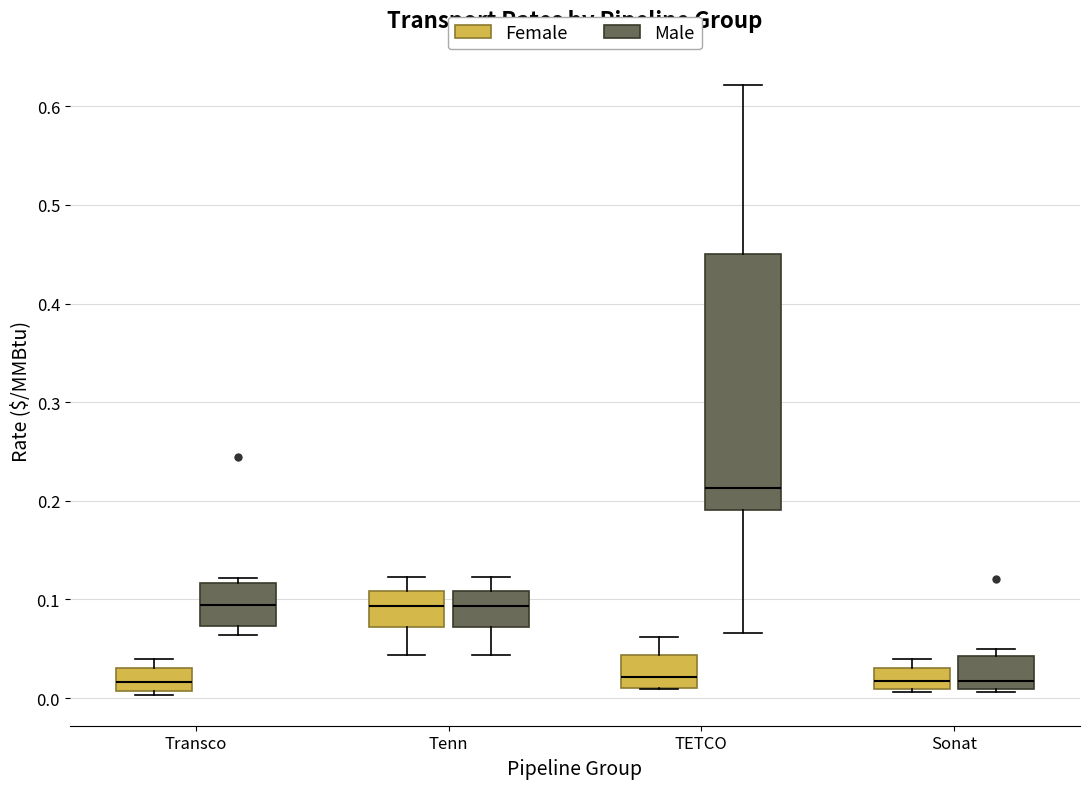

Reading left to right, transcribe this box plot: for each box, give where its median line is, the range the box spans, and where its two whiskers end, as read against the y-axis. The values are not printed on the chart, so give them approximately, as read against the axis.

Transco (Female): median 0.02, box 0.01 to 0.03, whiskers 0.00 to 0.04
Transco (Male): median 0.09, box 0.07 to 0.12, whiskers 0.06 to 0.12 (just above the box's upper edge)
Tenn (Female): median 0.09, box 0.07 to 0.11, whiskers 0.04 to 0.12
Tenn (Male): median 0.09, box 0.07 to 0.11, whiskers 0.04 to 0.12
TETCO (Female): median 0.02, box 0.01 to 0.04, whiskers 0.01 to 0.06
TETCO (Male): median 0.21, box 0.19 to 0.45, whiskers 0.07 to 0.62
Sonat (Female): median 0.02, box 0.01 to 0.03, whiskers 0.01 (just below the box's lower edge) to 0.04
Sonat (Male): median 0.02, box 0.01 to 0.04, whiskers 0.01 (just below the box's lower edge) to 0.05